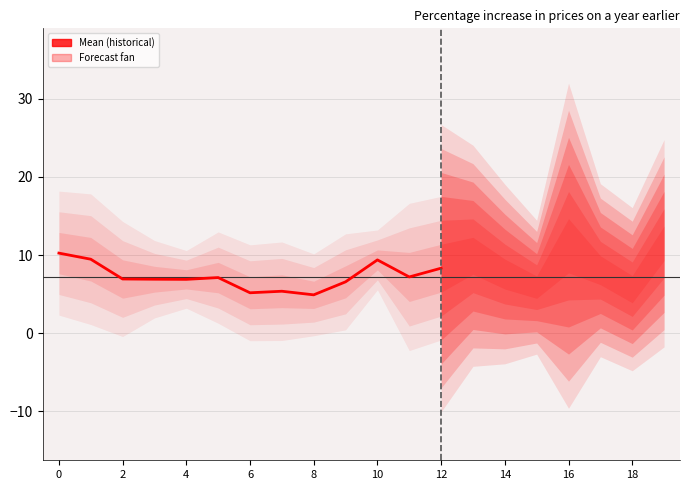

How many points are lower than both their immediate neighbors (excluding endpoints)?

4